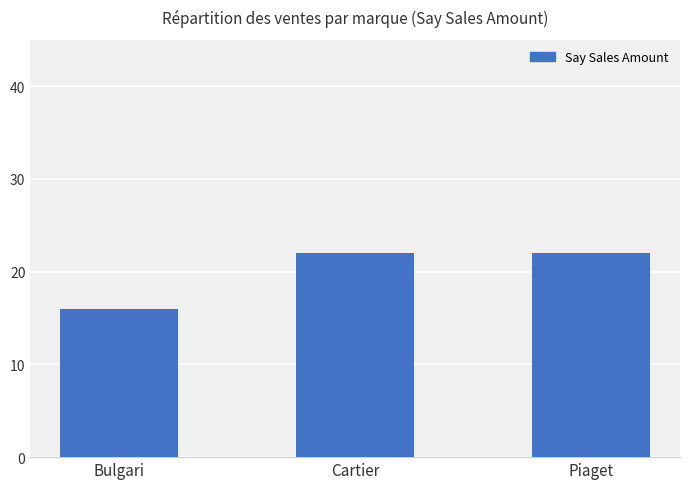

Which label corresponds to the smallest value in the chart?

Bulgari